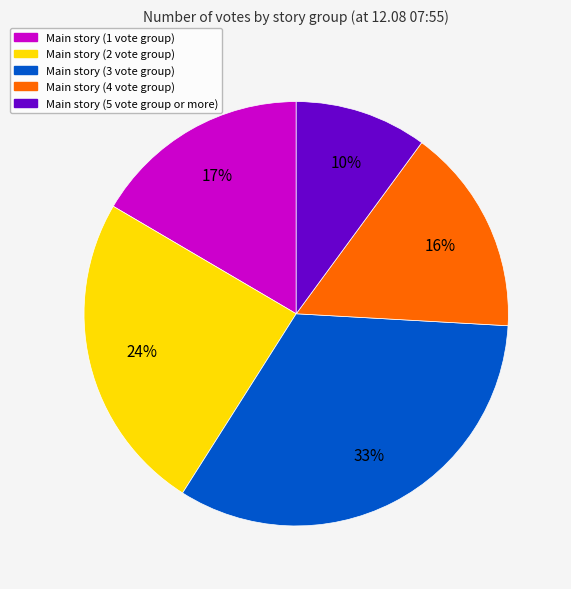

Does any single category account for the majority?

No